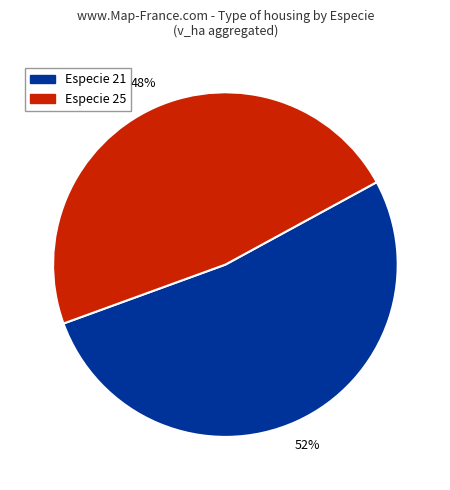

Is there any slice that represents more than half of the pie?

Yes